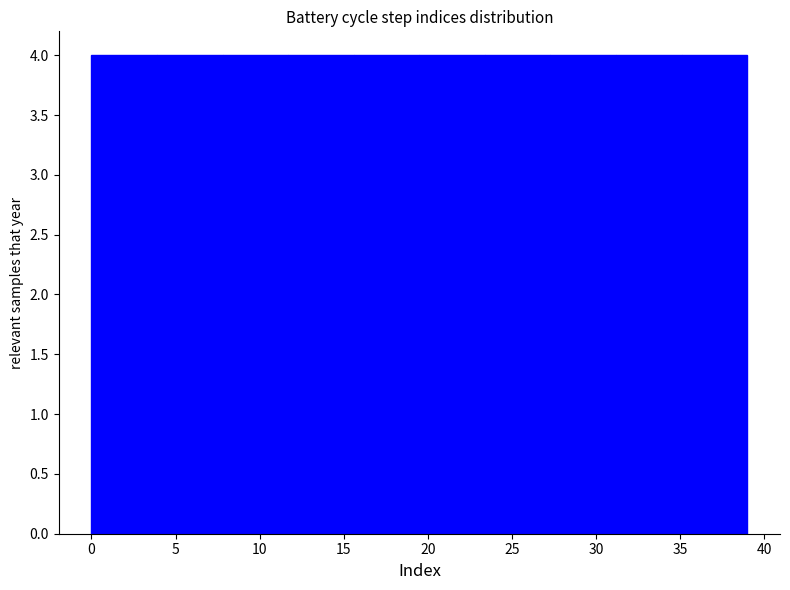

What is the height of the bar covering 27.3 to 31.2 on the x-axis? Neither the bar edges nor the heights are printed on the chart, so give them approximately, as read against the axes.

4